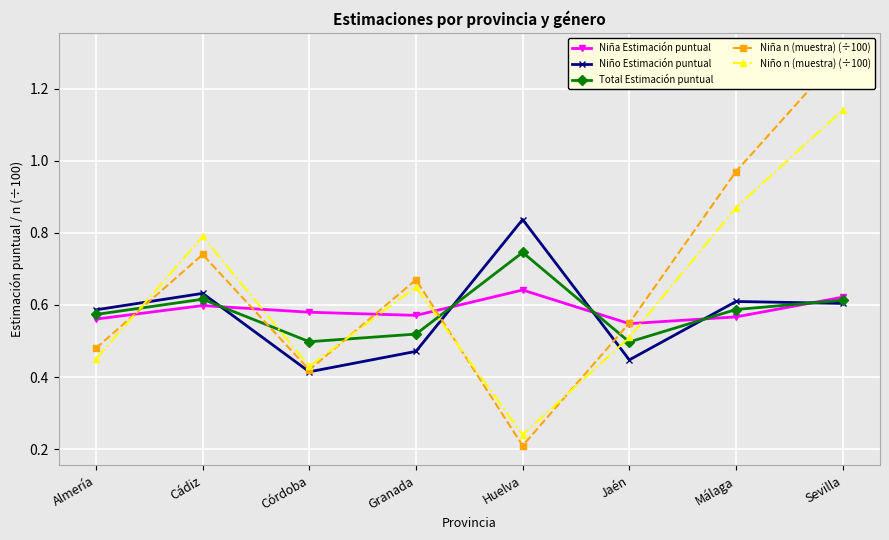

Read the Niña n (muestra) (÷100) value at Córdoba.

0.4